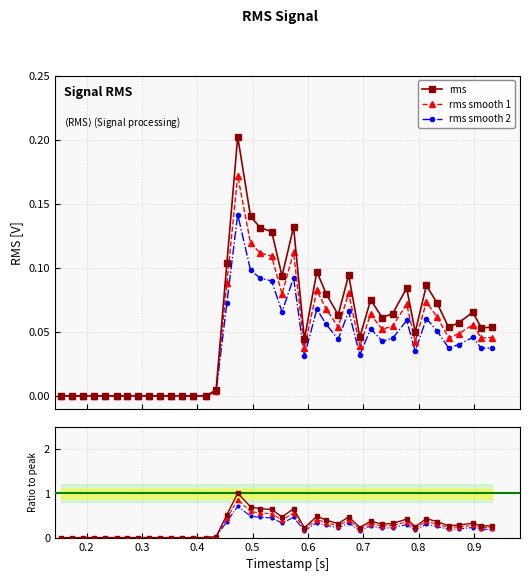

True or false: rms smooth 2 and rms smooth 1 cross at least once.

False